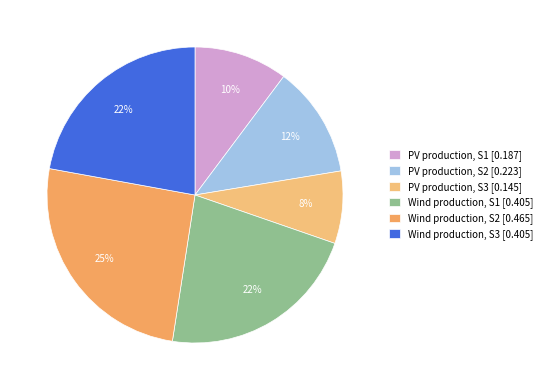

To the nearest percent, what portion does Wind production, S1 represent?

22%